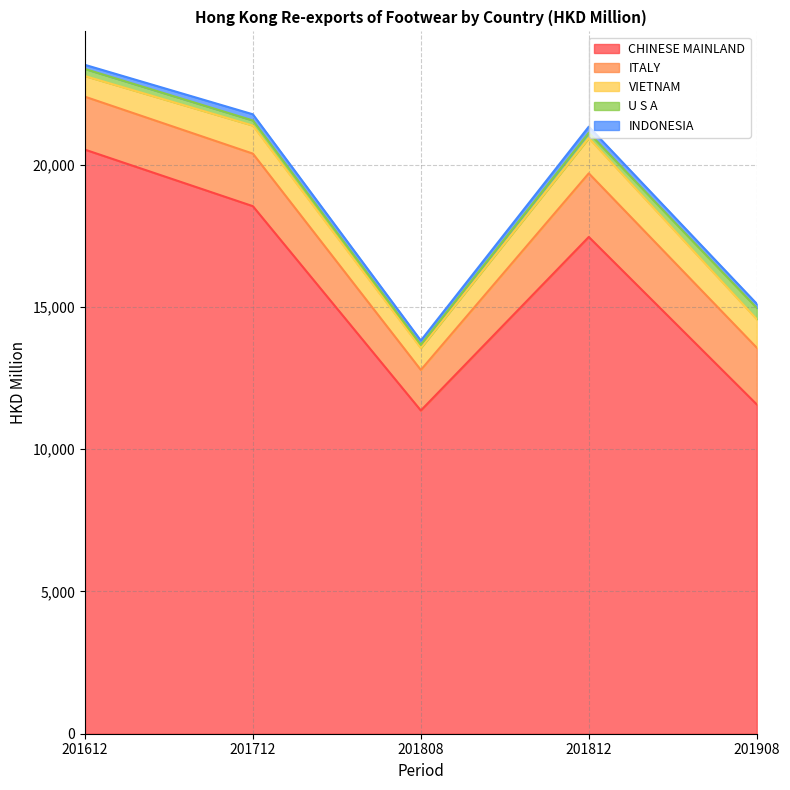

What is the difference between the maximum and minimum values in the CHINESE MAINLAND series?

9167.0